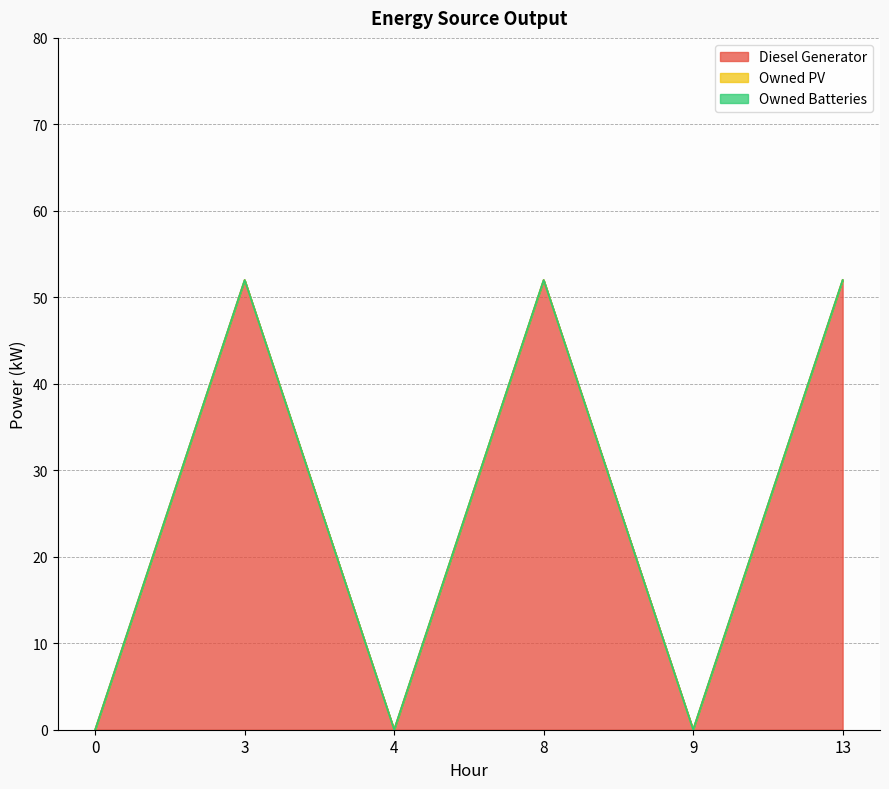

List the labels in order of Owned Batteries value, smallest first.

0, 3, 4, 8, 9, 13